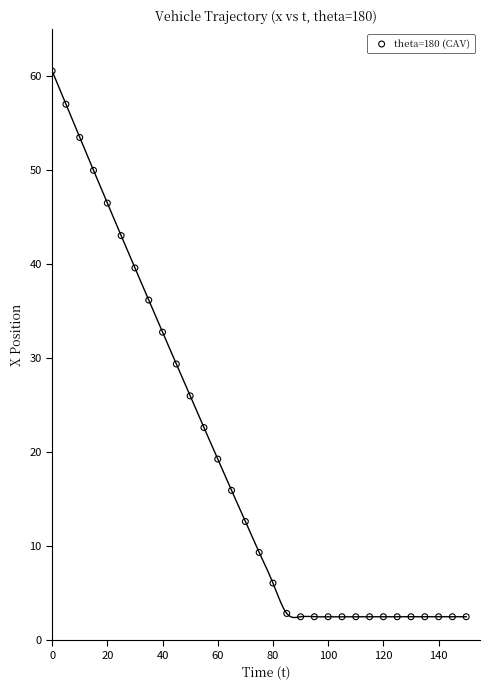

What is the range of X values (max minus min)?

150.0